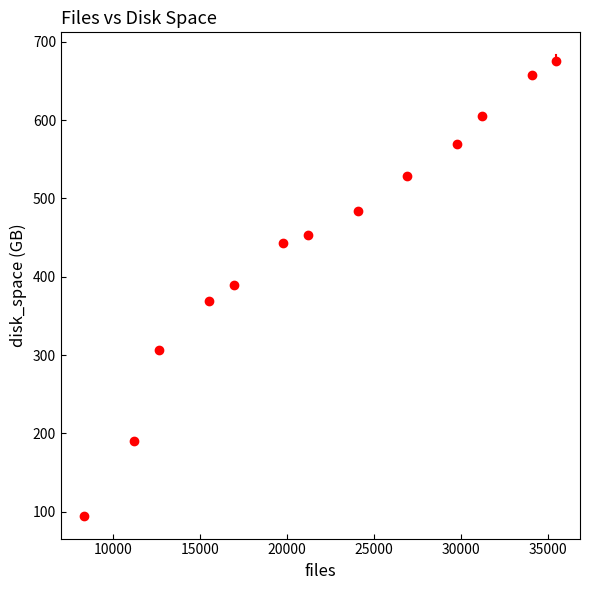

What is the range of Y values (max minus min)?

581.1